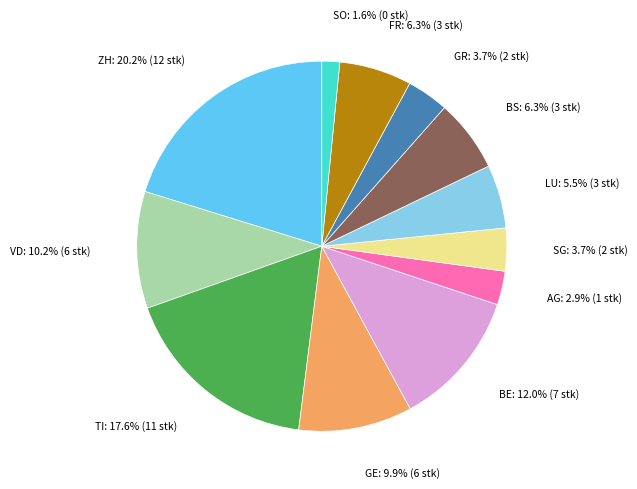

Is there any slice that represents more than half of the pie?

No